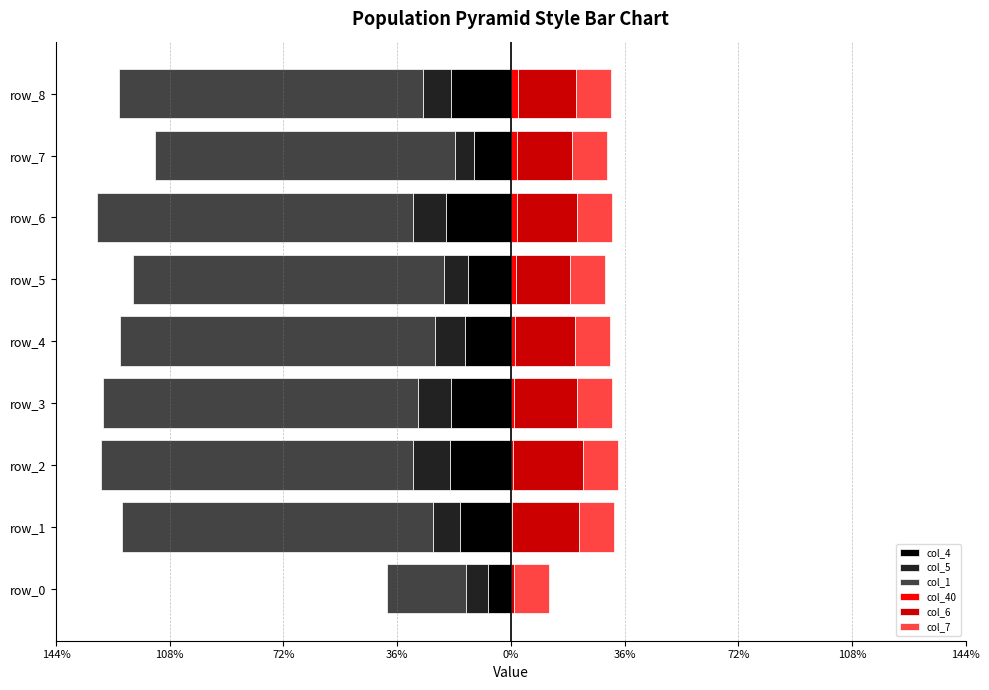

What is the highest value of the col_6 series?

0.2